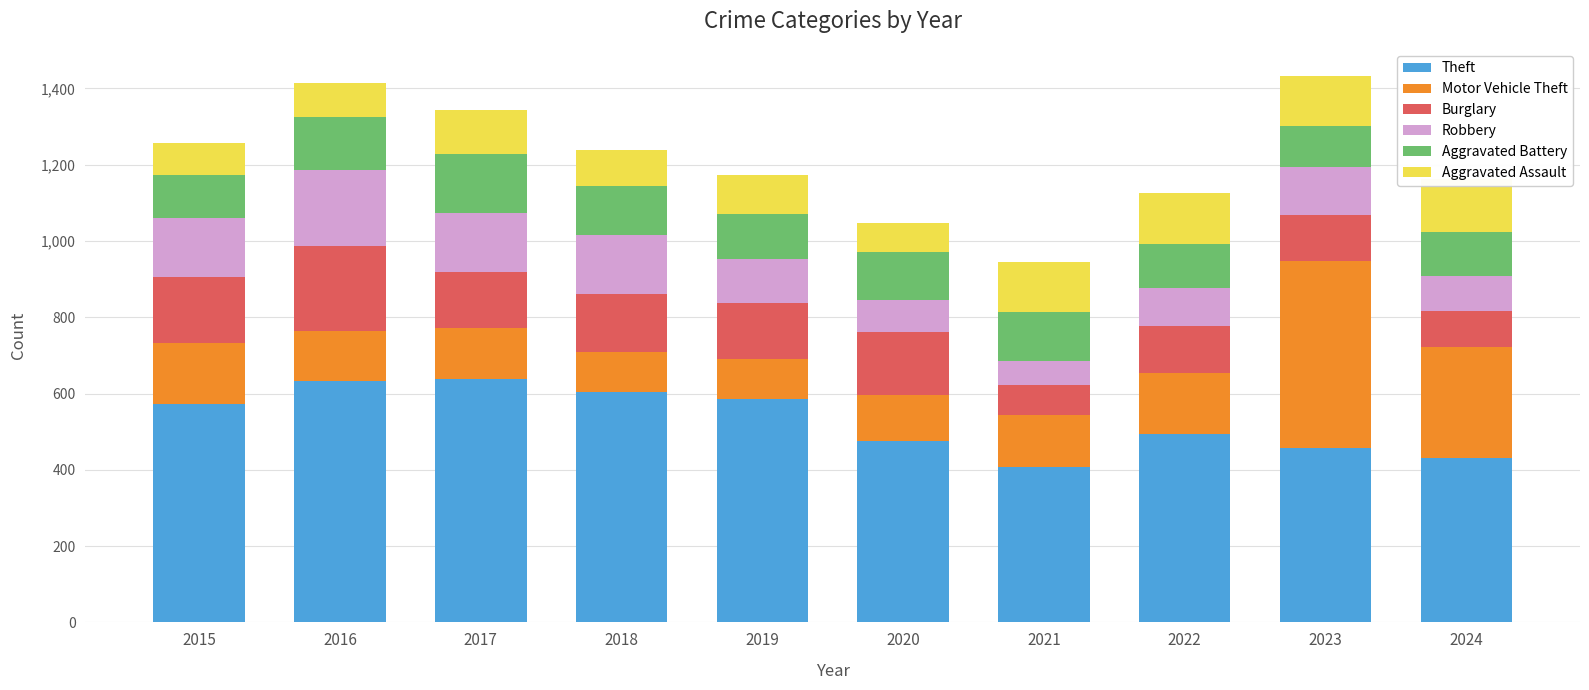

At which category does the chart reach its peak across all series?

2017